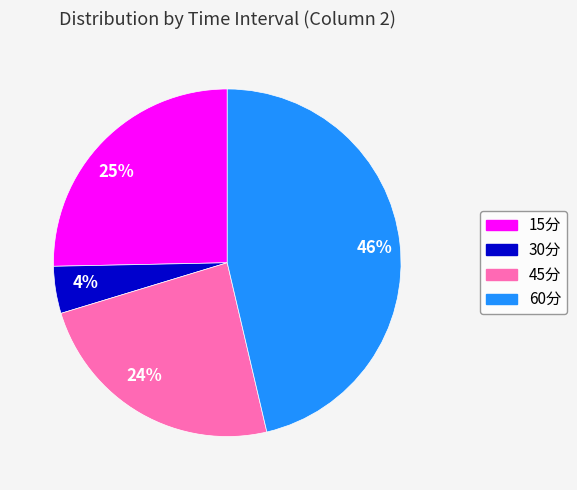

The 60分 slice represents 46% of the pie. True or false?

True